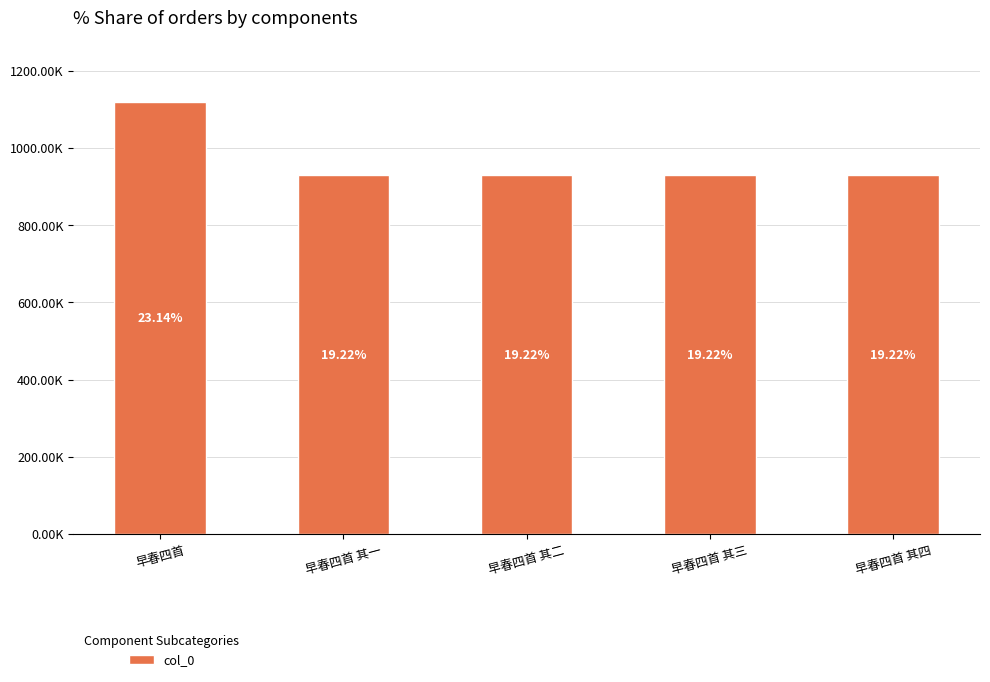

Does the chart contain any negative values?

No